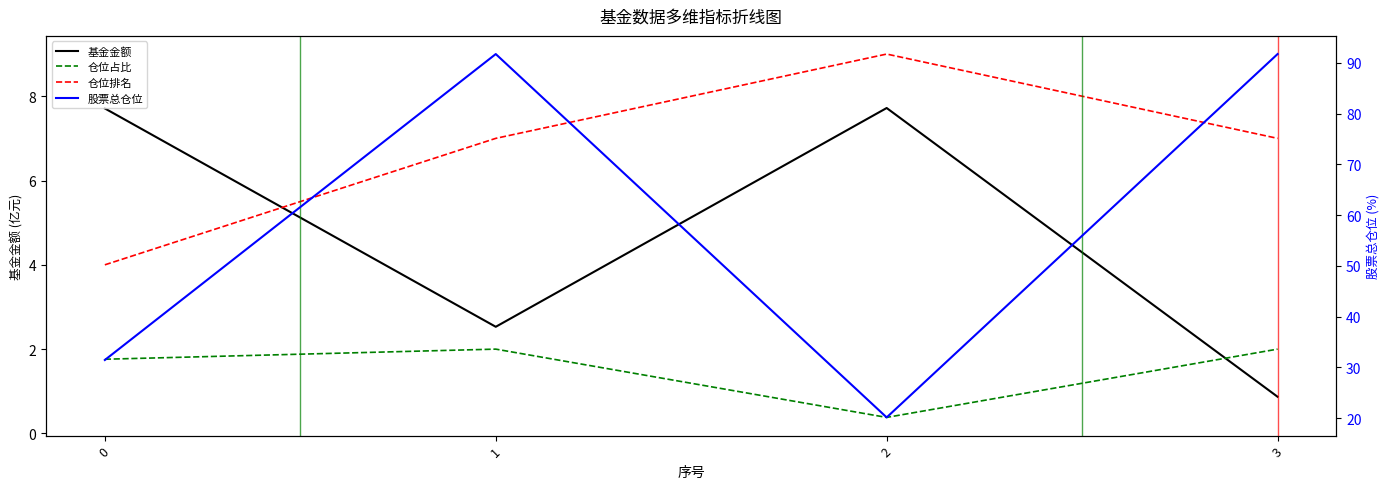

Reading right to left, transcribe all the data shown in this chart.

基金金额: 0.9	7.7	2.5	7.7
仓位占比: 2.0	0.4	2.0	1.8
仓位排名: 7.0	9.0	7.0	4.0
股票总仓位: 91.7	20.1	91.7	31.5